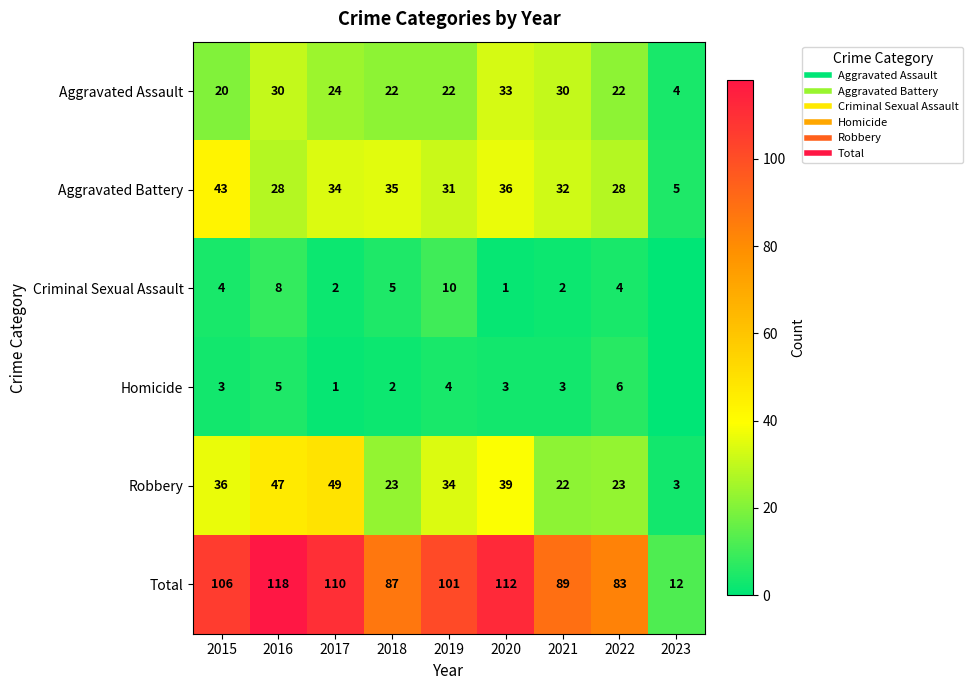

How many data points in Robbery are above 34?

4